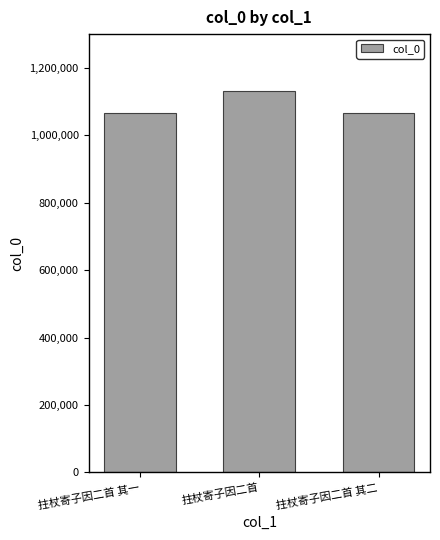

What is the approximate value at 拄杖寄子因二首 其二?

1064682